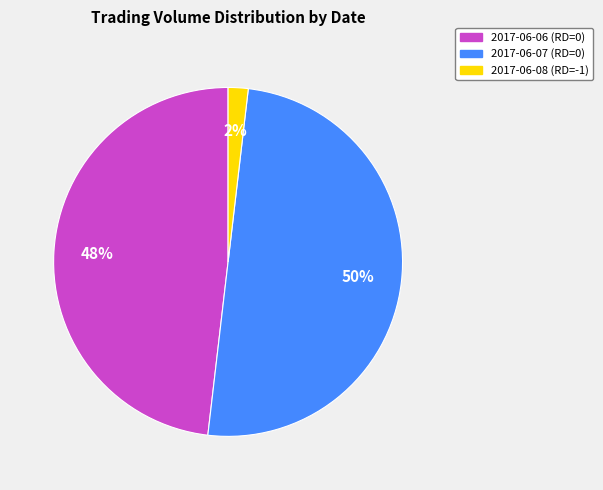

Between 2017-06-07 and 2017-06-08, which is larger?

2017-06-07